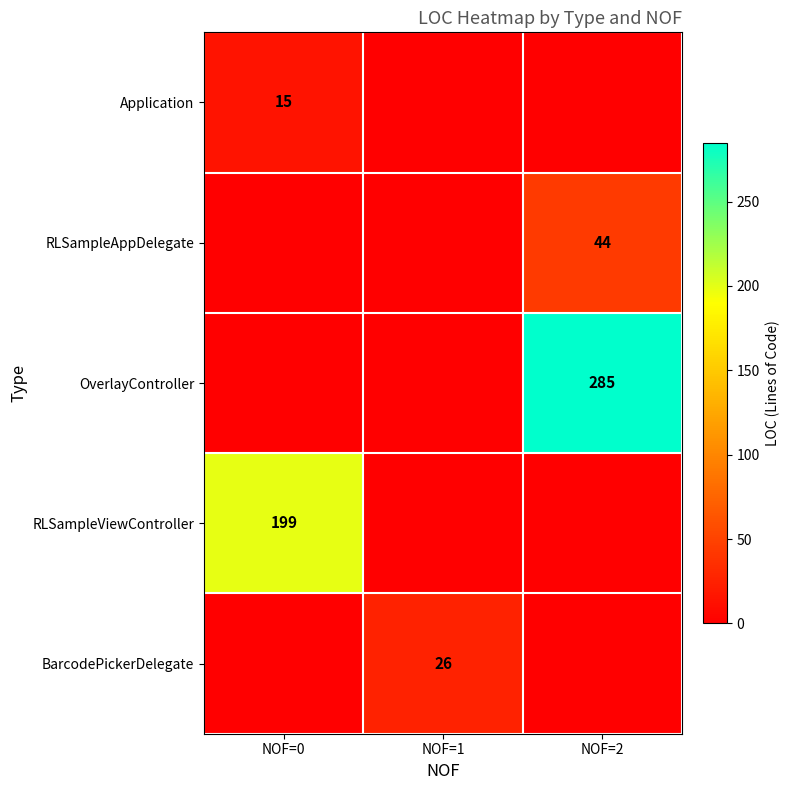

What is the maximum value shown in the chart?

285